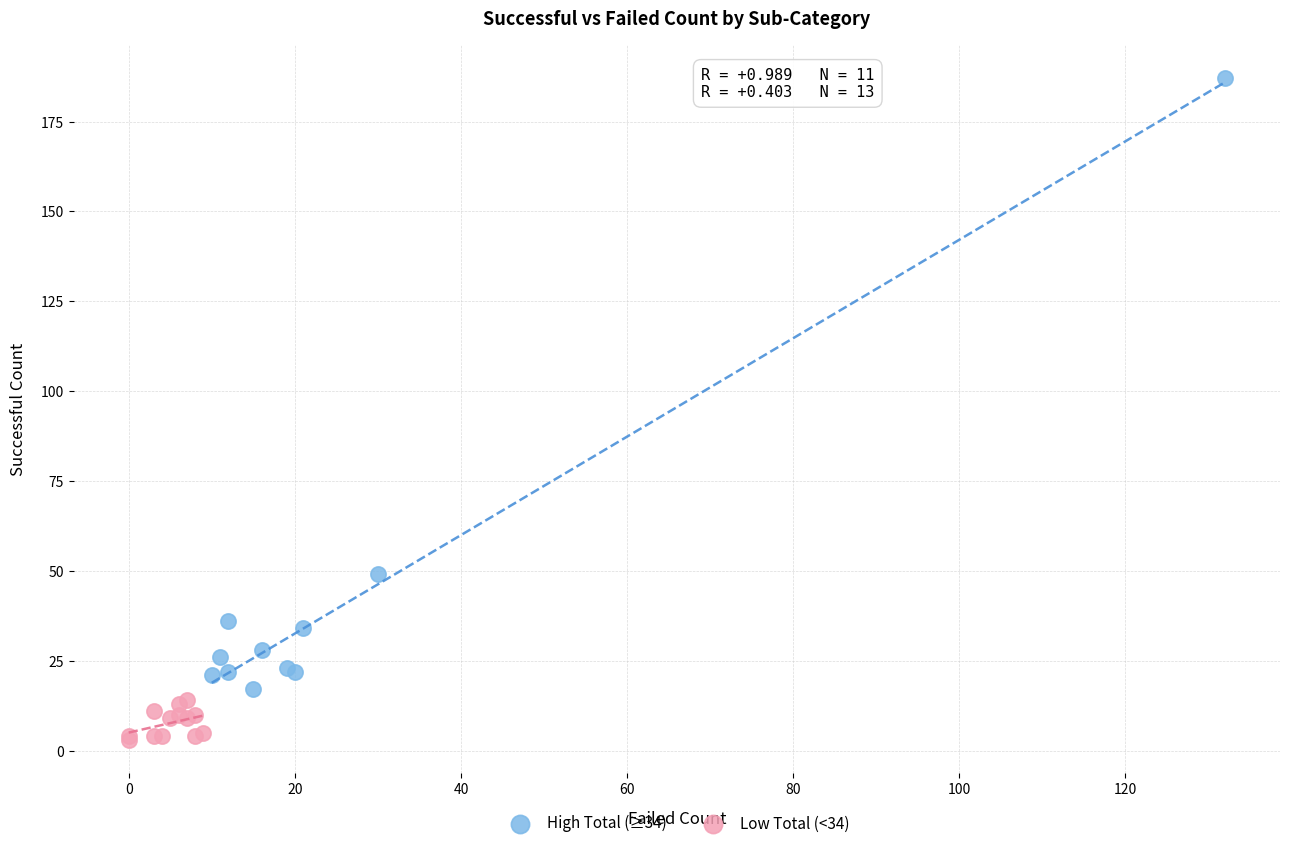

Which series contains the lowest Y value?

Low Total (<34)